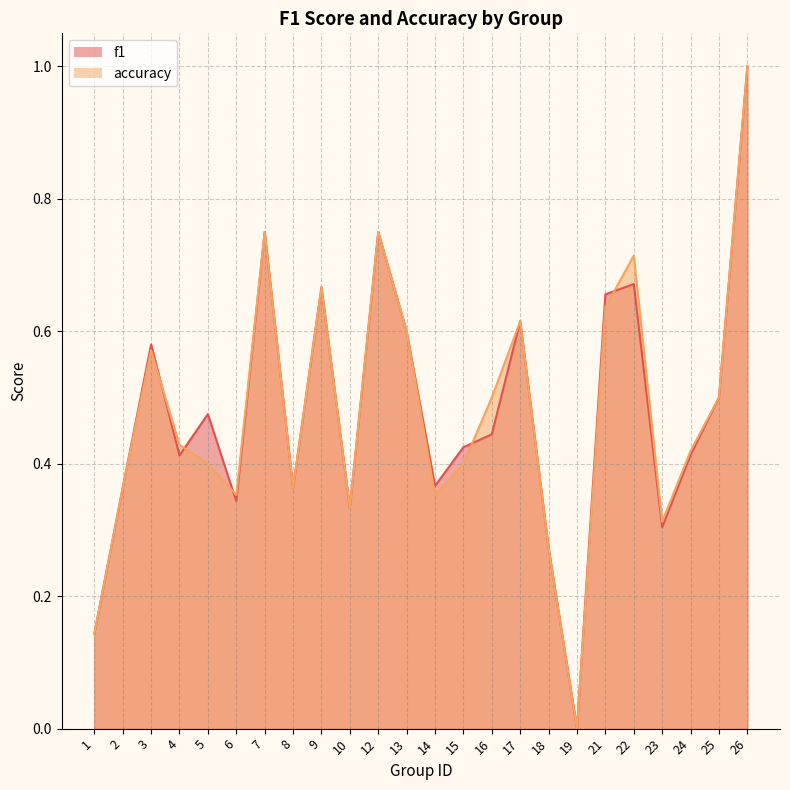

True or false: f1 and accuracy intersect in this chart.

True